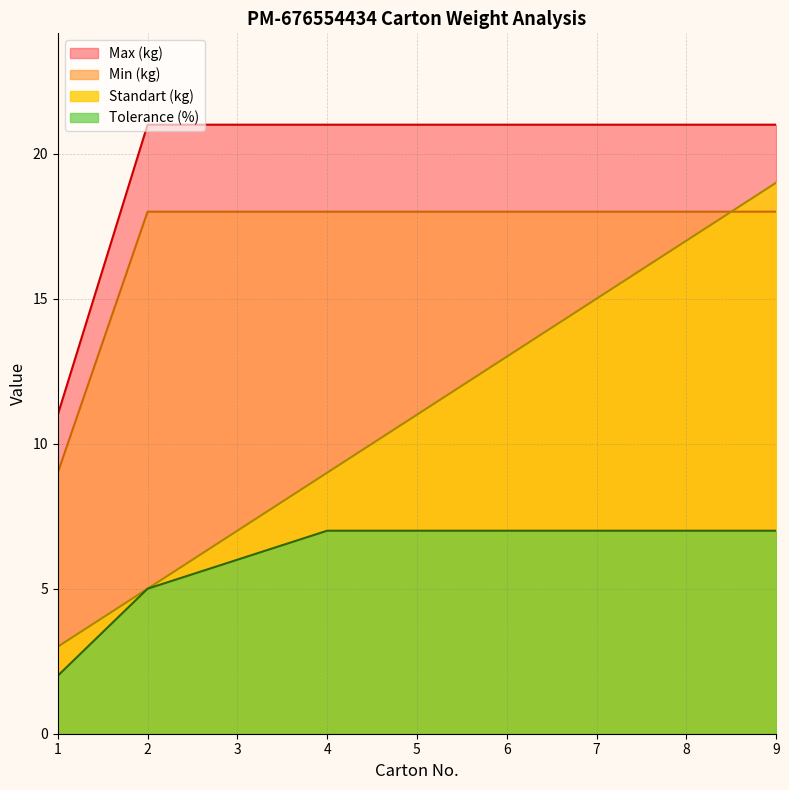

Reading left to right, extract all data points from this chart.

Standart (kg): 1=3	2=5	3=7	4=9	5=11	6=13	7=15	8=17	9=19
Min (kg): 1=9	2=18	3=18	4=18	5=18	6=18	7=18	8=18	9=18
Max (kg): 1=11	2=21	3=21	4=21	5=21	6=21	7=21	8=21	9=21
Tolerance (%): 1=2	2=5	3=6	4=7	5=7	6=7	7=7	8=7	9=7